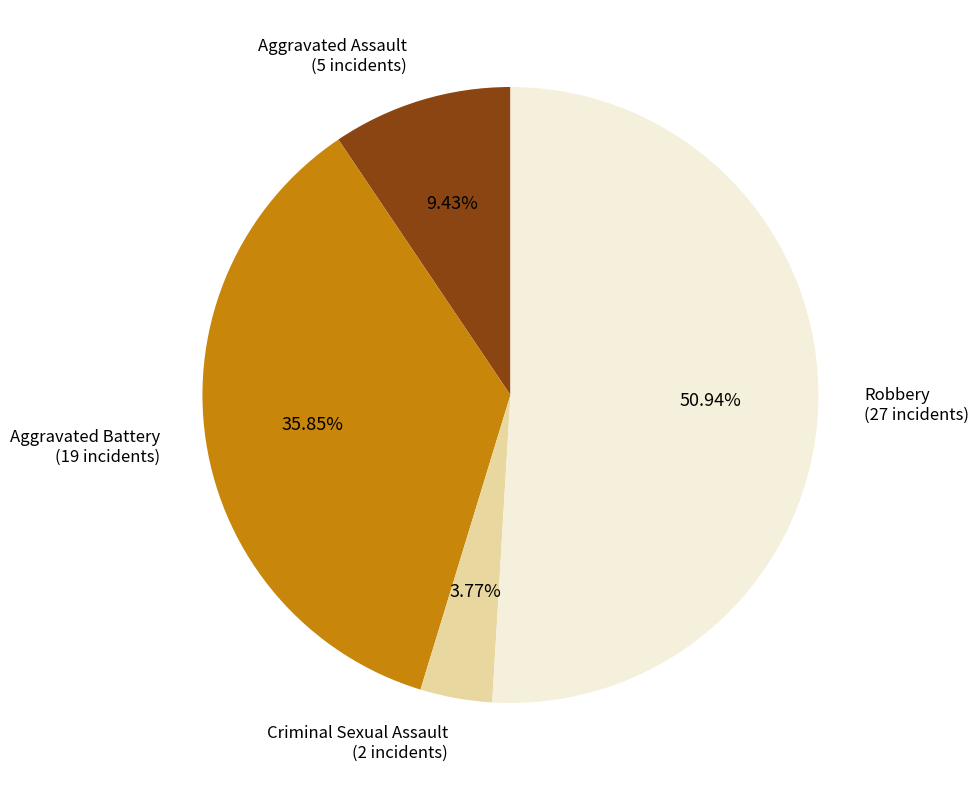

Is there a majority slice in this chart?

Yes